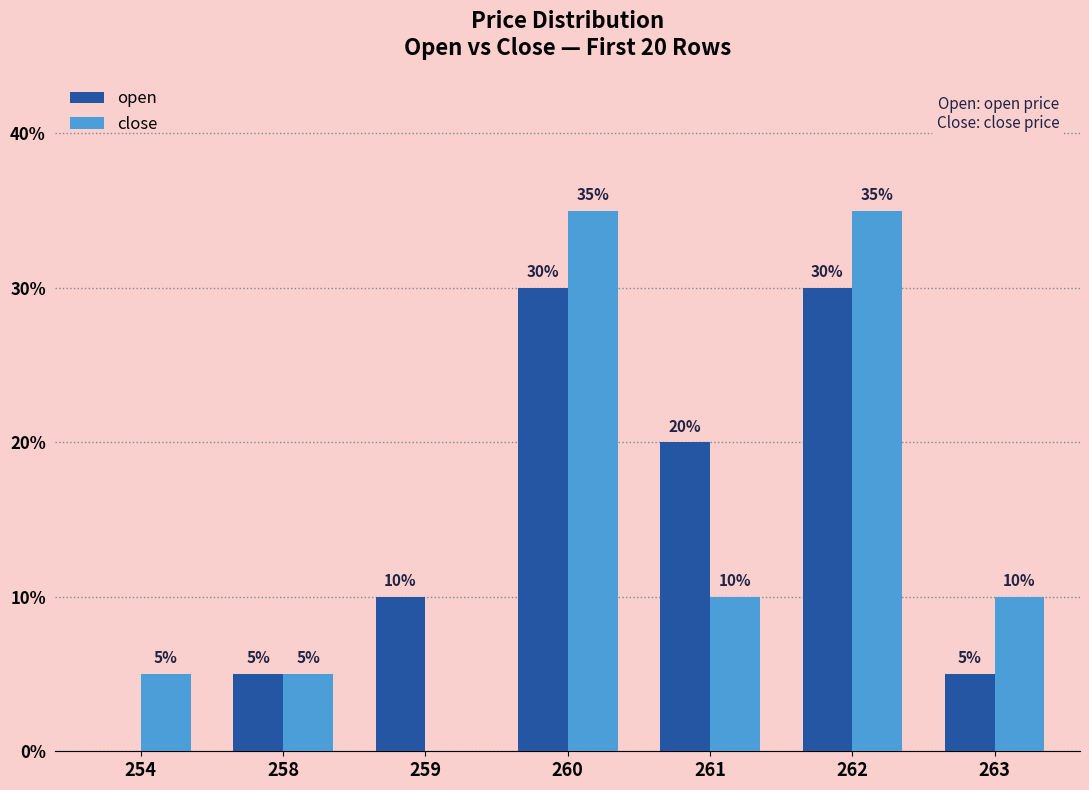

What is the total value across all series at 258?

10